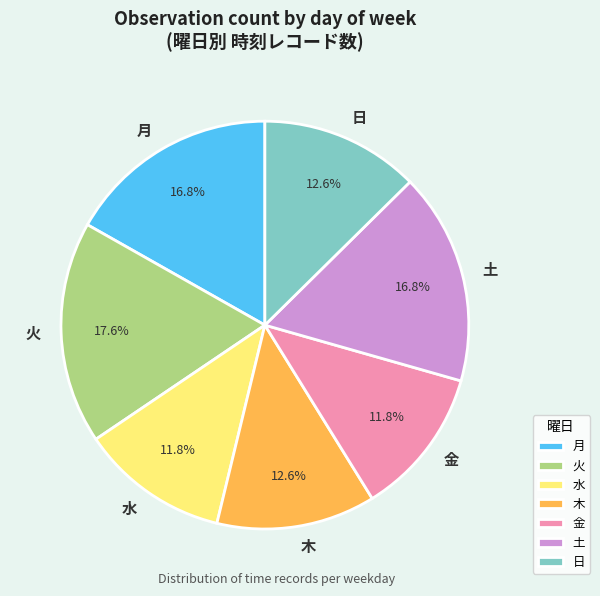

Which slice is the largest?

火